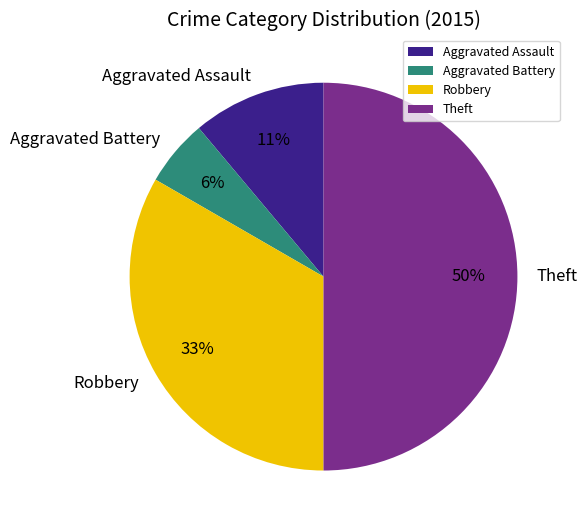

Which slice is the smallest?

Aggravated Battery